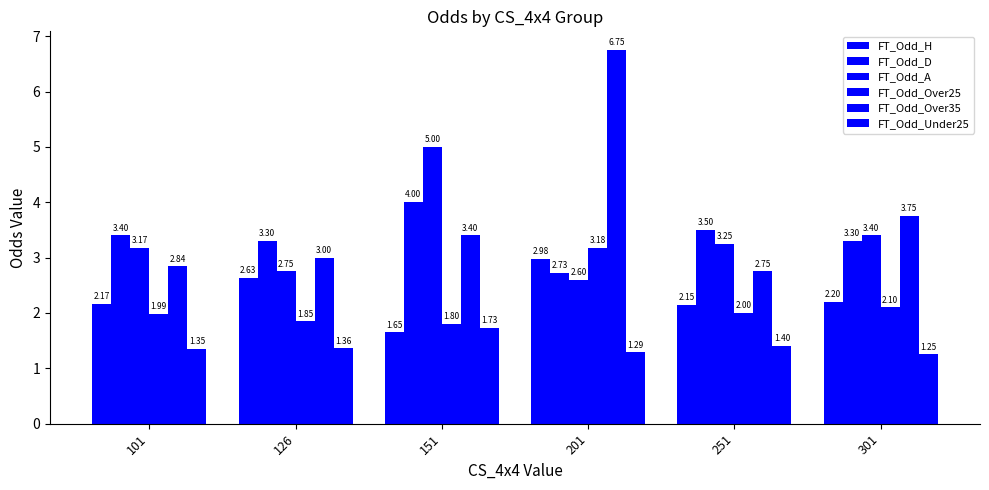

What is the value of the FT_Odd_Over35 bar at the 5th from the left?

2.8